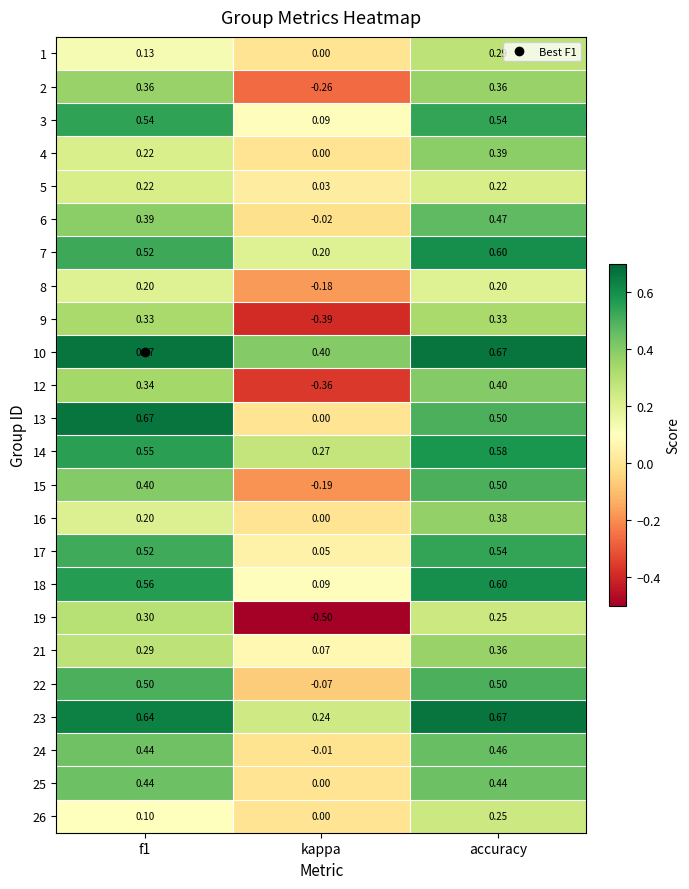

Which series has the largest range (max minus min)?

19